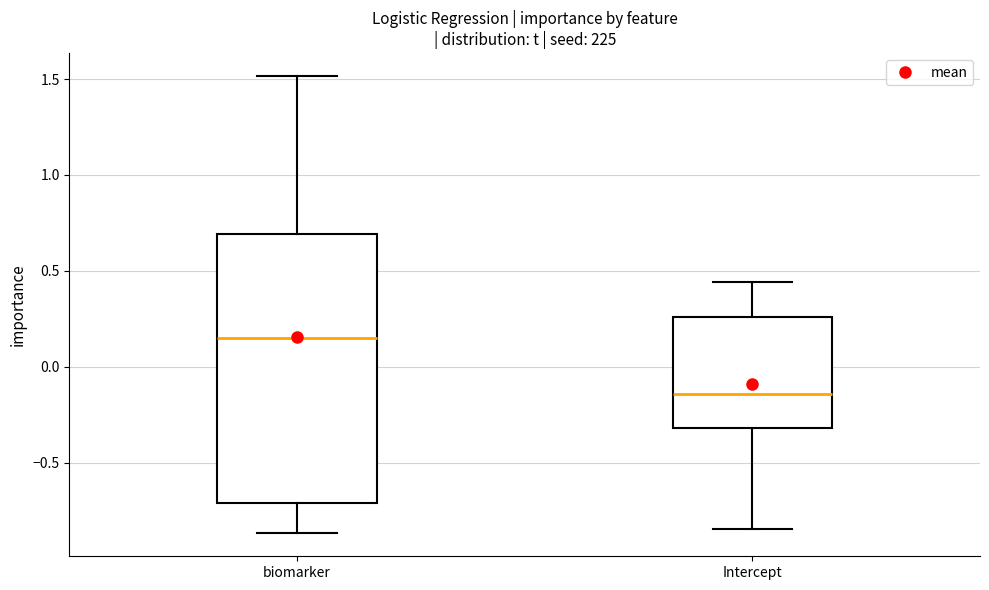

Reading left to right, read every box against the y-axis: the position of its median line, the range the box covers, and the ends of its whiskers. The values are not printed on the chart, so give them approximately, as read against the axis.

biomarker: median 0.15, box -0.70 to 0.70, whiskers -0.85 to 1.50
Intercept: median -0.15, box -0.30 to 0.25, whiskers -0.85 to 0.45